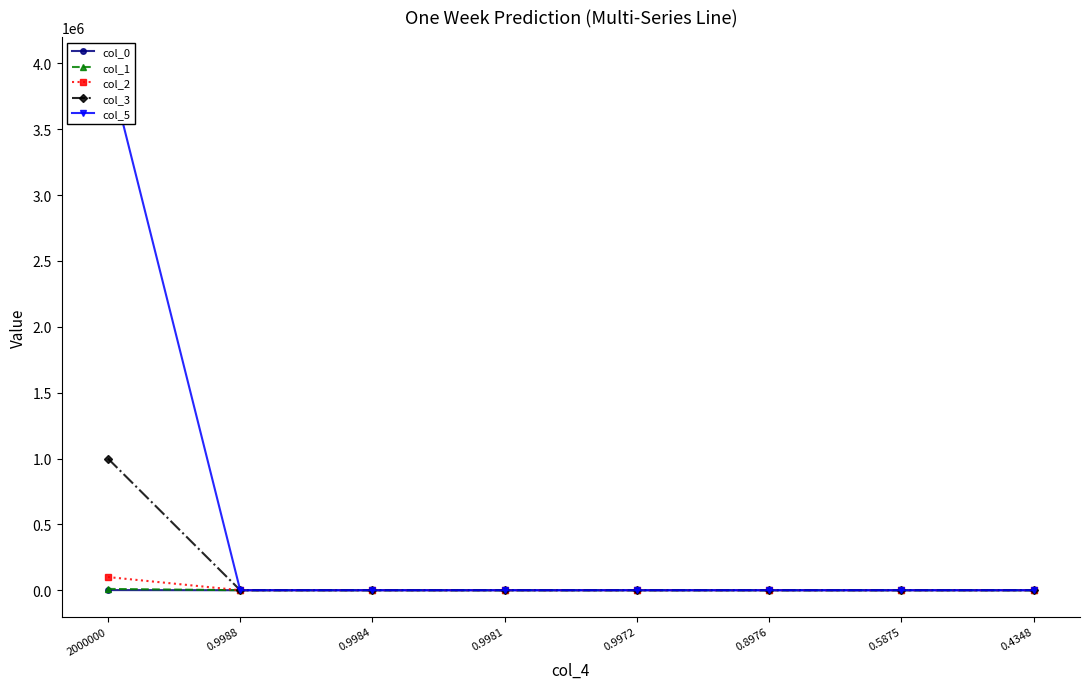

At which category is the sum across all series the highest?

2000000